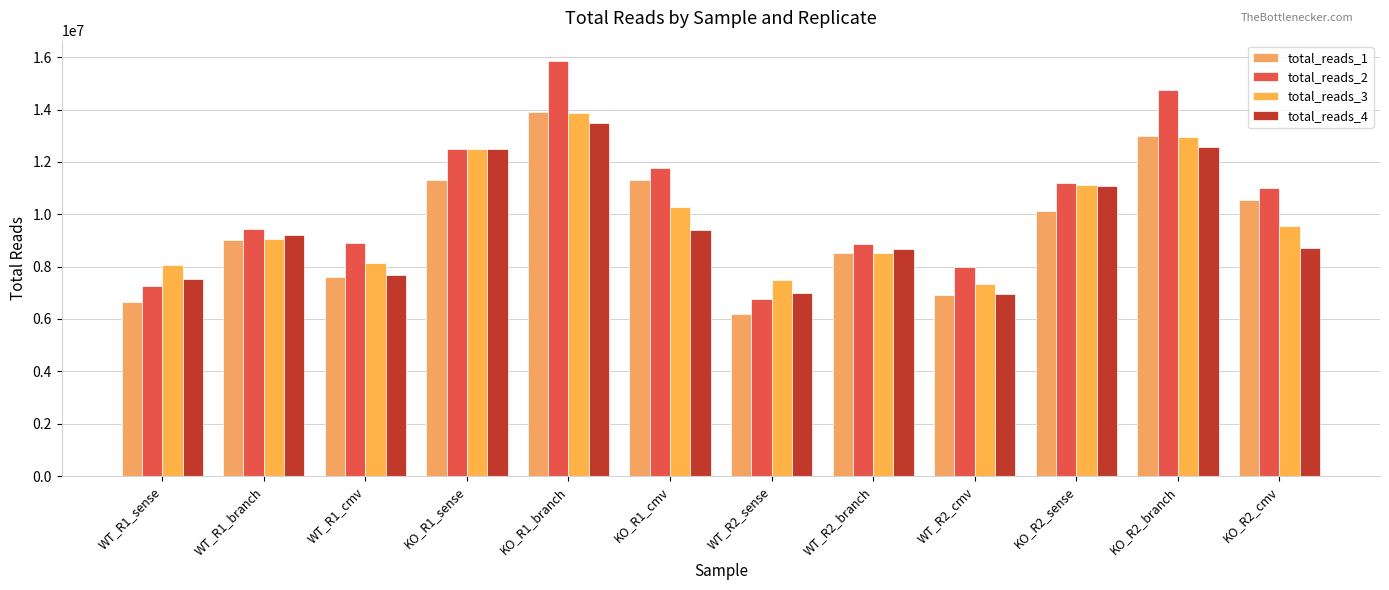

What position from the right is KO_R1_sense?

9